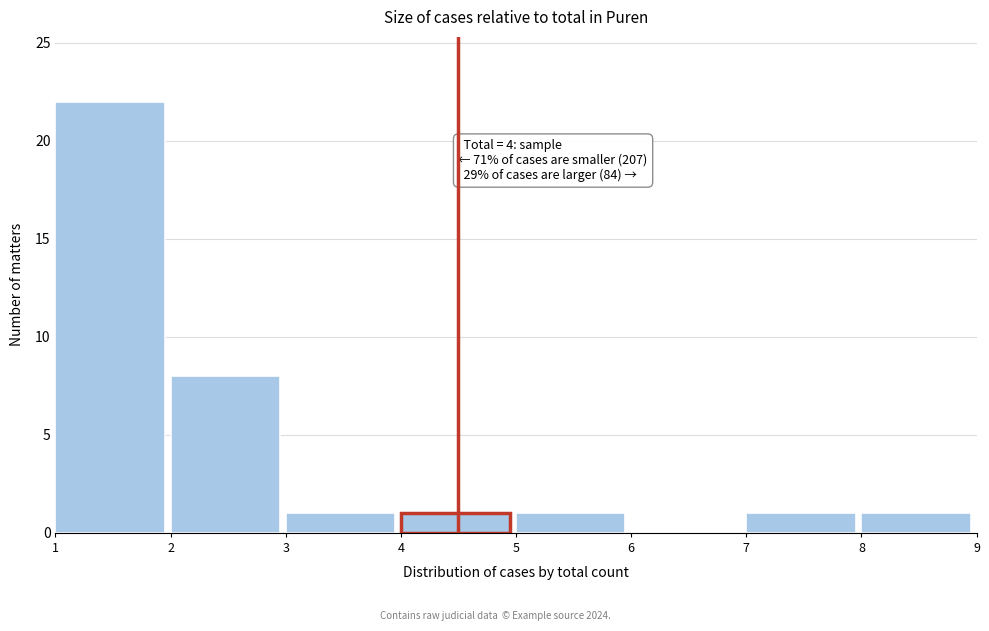

Reading left to right, transcribe all the data shown in this chart.

1=22	2=8	3=1	4=1	5=1	6=0	7=1	8=1